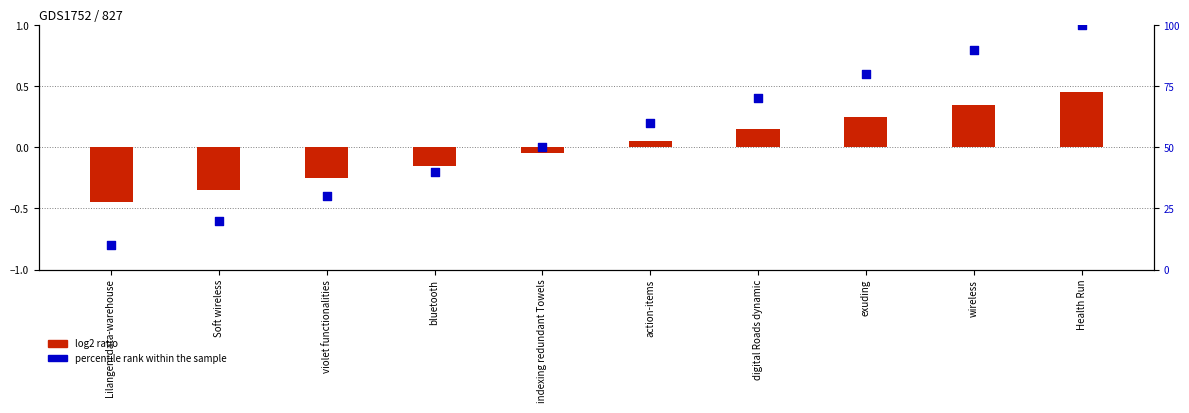

At which category is the sum across all series the highest?

Health Run